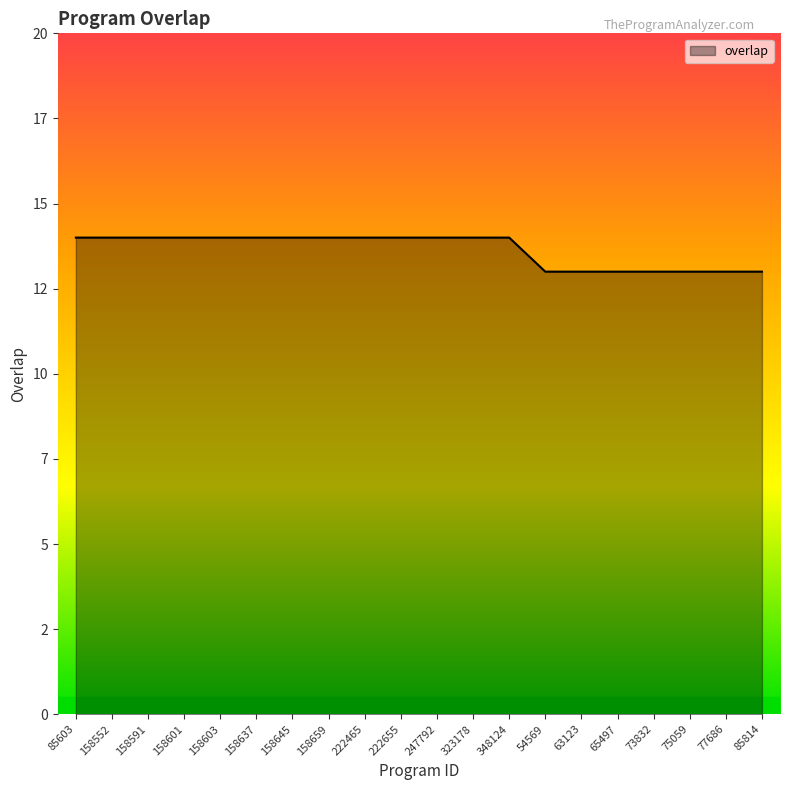

Rank the categories by value from lowest to highest.

54569, 63123, 65497, 73832, 75059, 77686, 85814, 85603, 158552, 158591, 158601, 158603, 158637, 158645, 158659, 222465, 222655, 247792, 323178, 348124